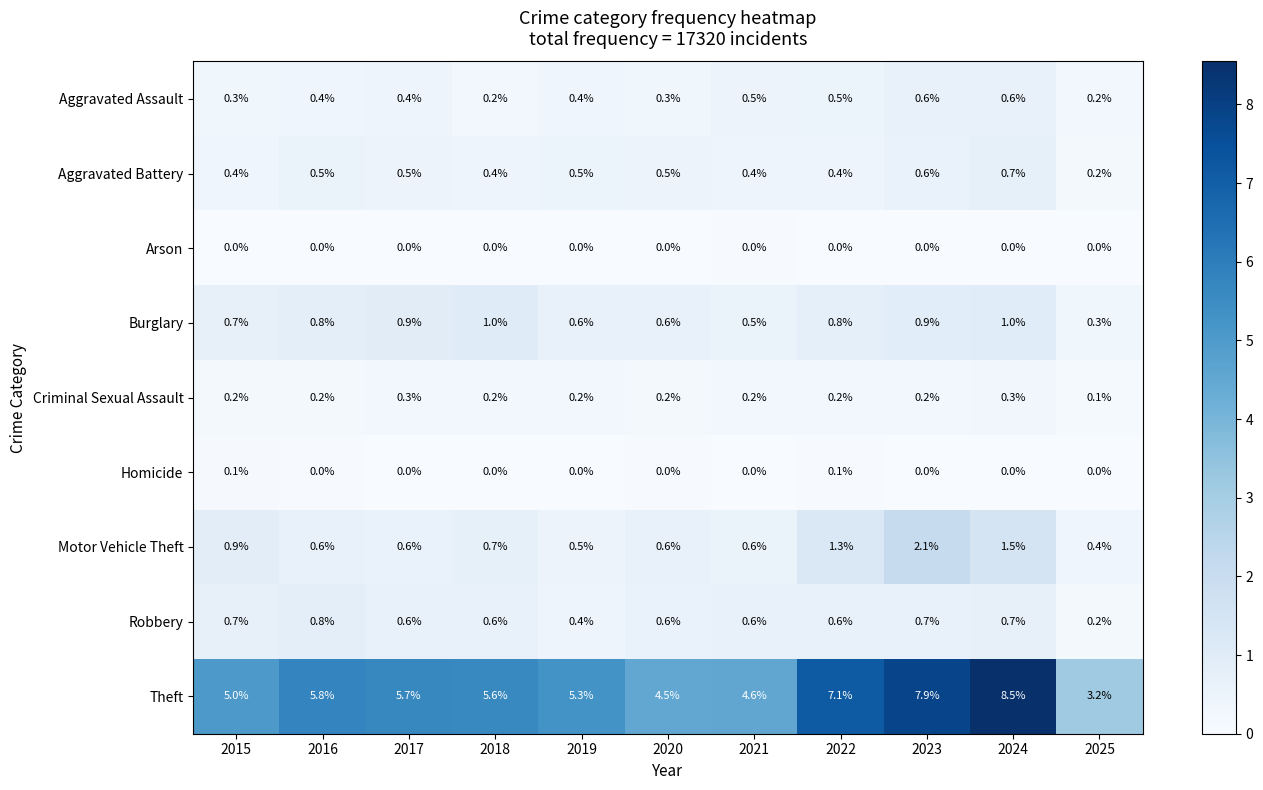

True or false: Aggravated Assault has a value of 0.4 at 2016.

True